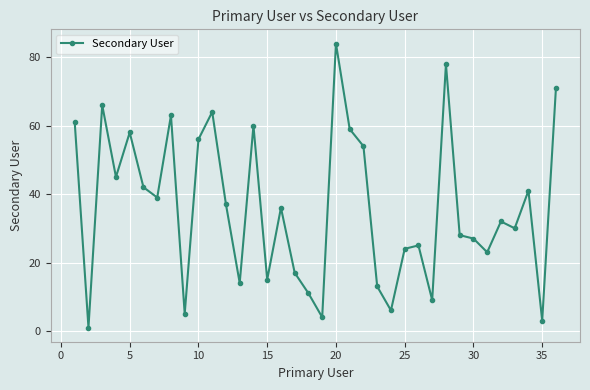

What is the maximum value shown in the chart?

84